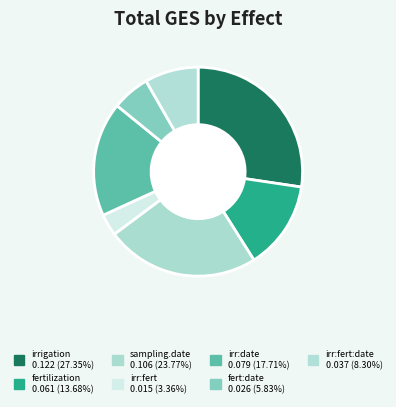

Count the number of slices in the pie.

7